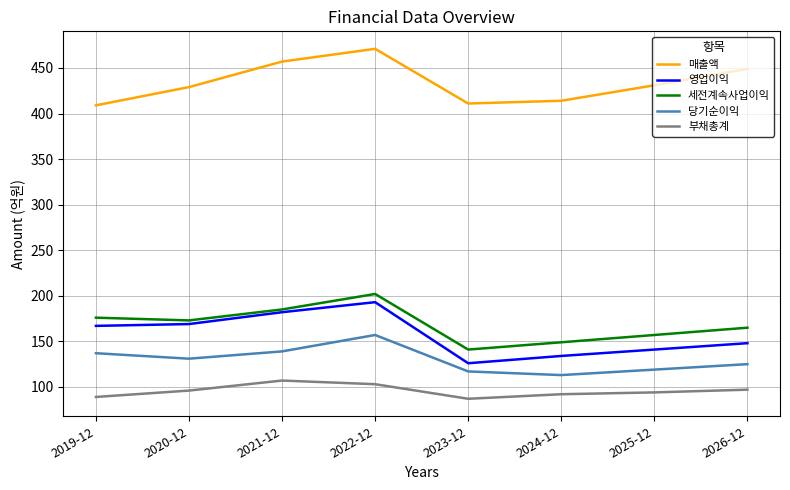

At which category is the sum across all series the highest?

2022-12